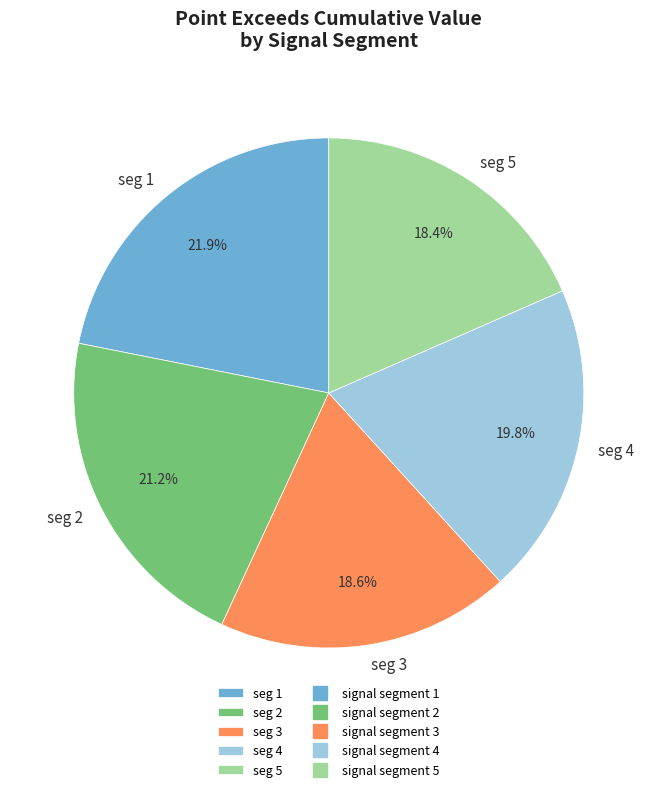

Between seg 1 and seg 5, which is larger?

seg 1